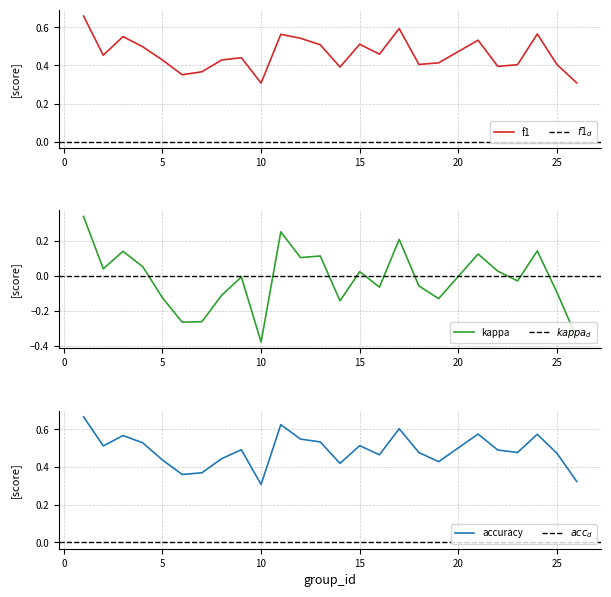

True or false: f1 and kappa cross at least once.

False